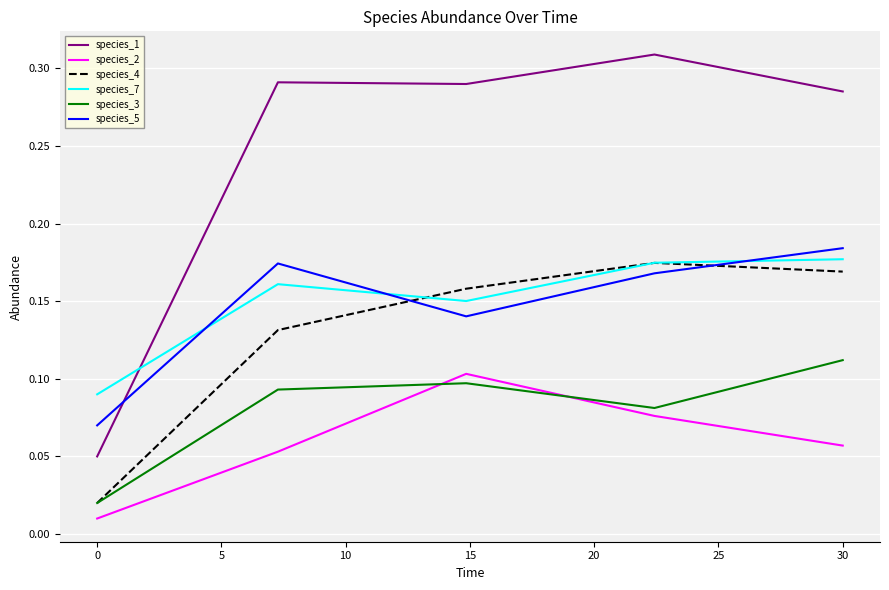

Which series has the largest range (max minus min)?

species_1